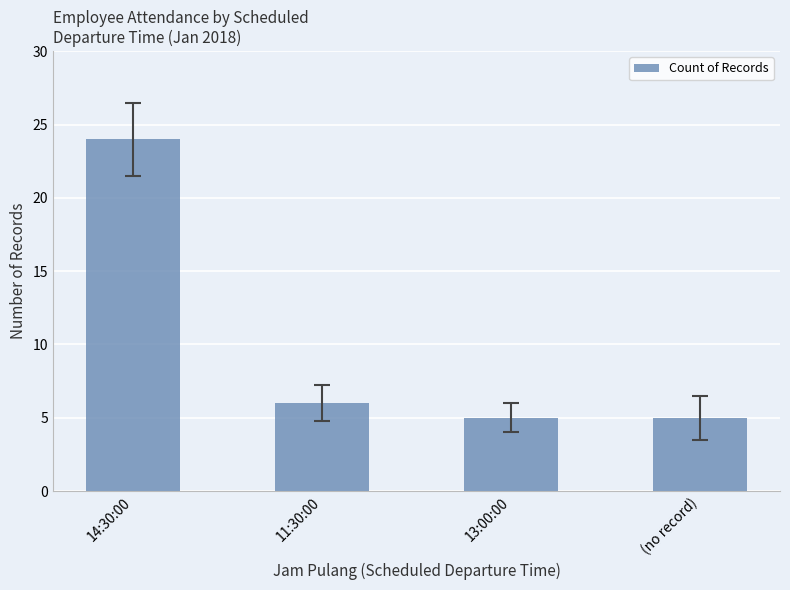

Where does the data first go above 6?

14:30:00